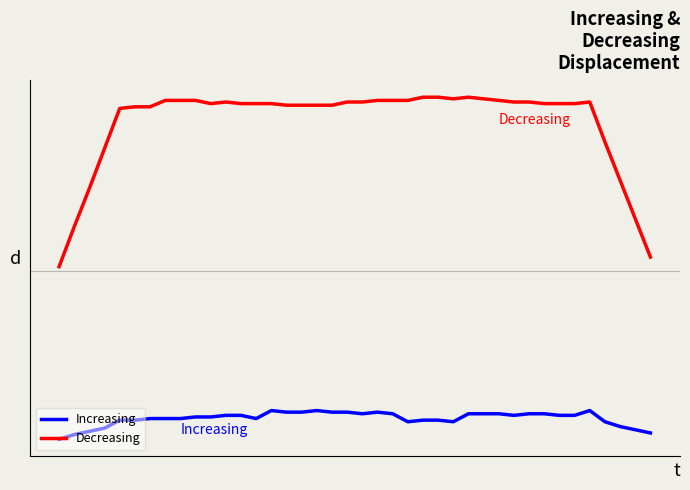

What are all the series names shown in the legend?

Increasing, Decreasing